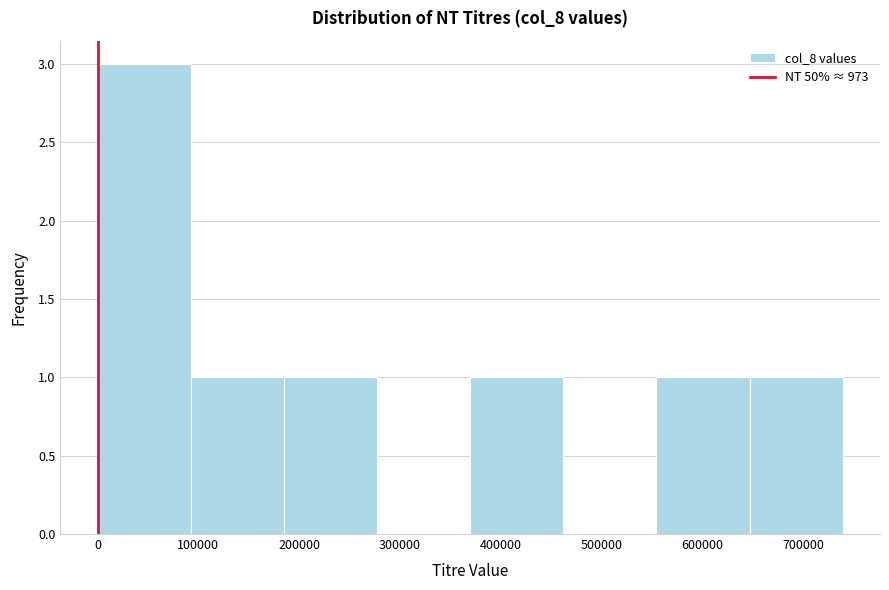

How tall is the bar that spans 0 to 90000 on the x-axis? Neither the bar edges nor the heights are printed on the chart, so give them approximately, as read against the axes.

3